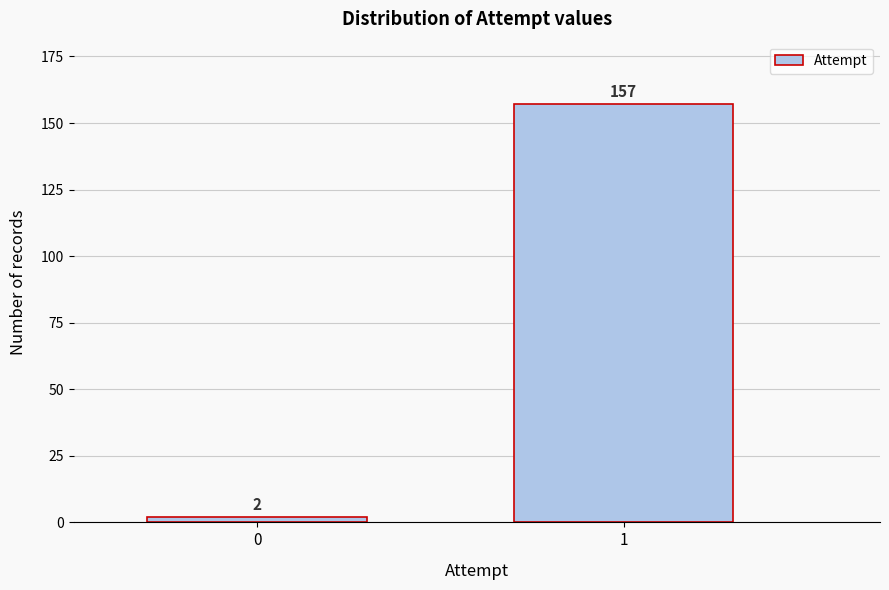

Reading right to left, extract all data points from this chart.

1=157	0=2